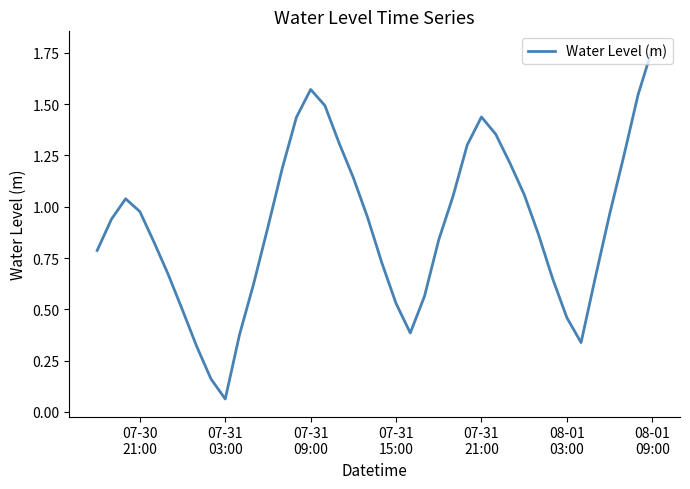

Is this an area chart (filled region under the line)?

No